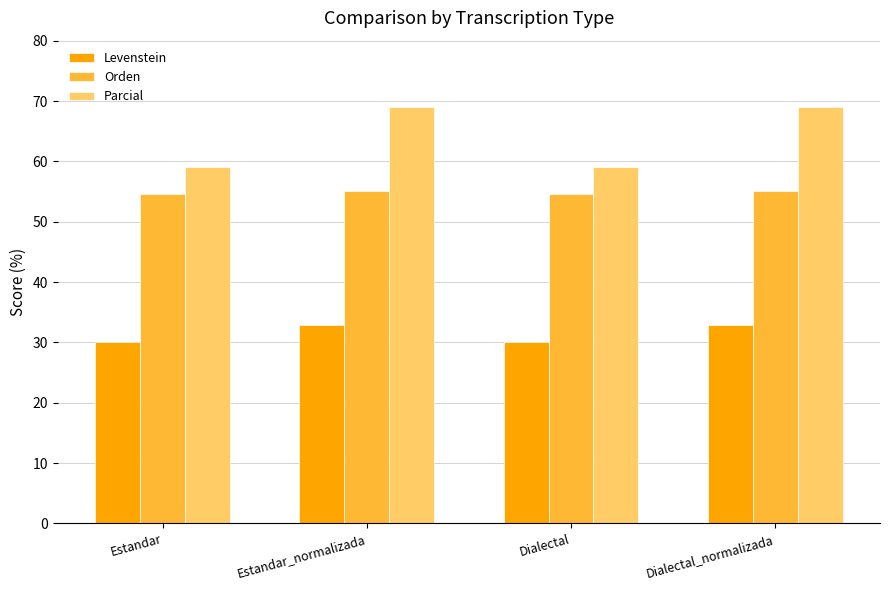

What is the lowest value of the Levenstein series?

30.0